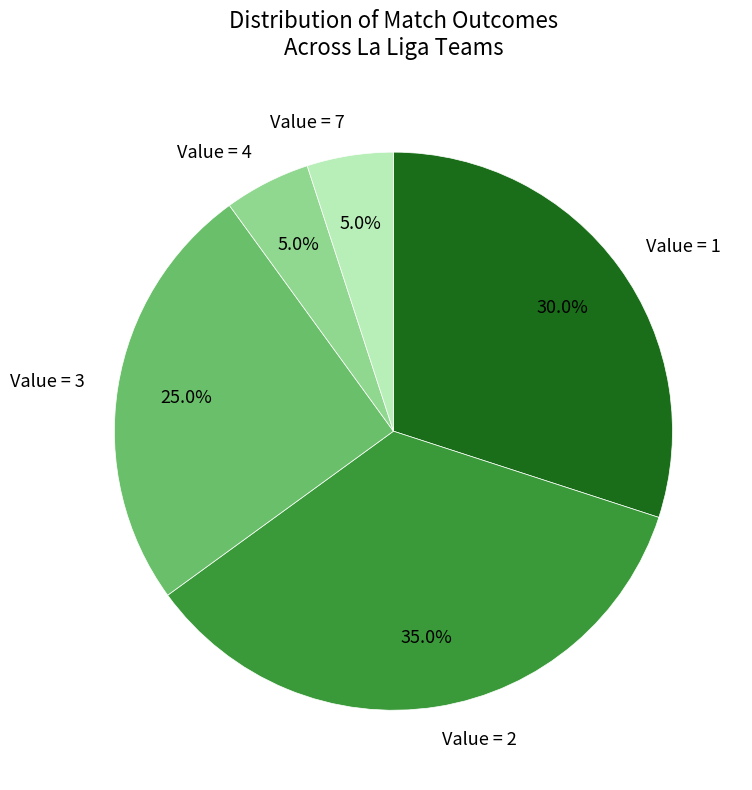

Between Value = 7 and Value = 1, which is larger?

Value = 1